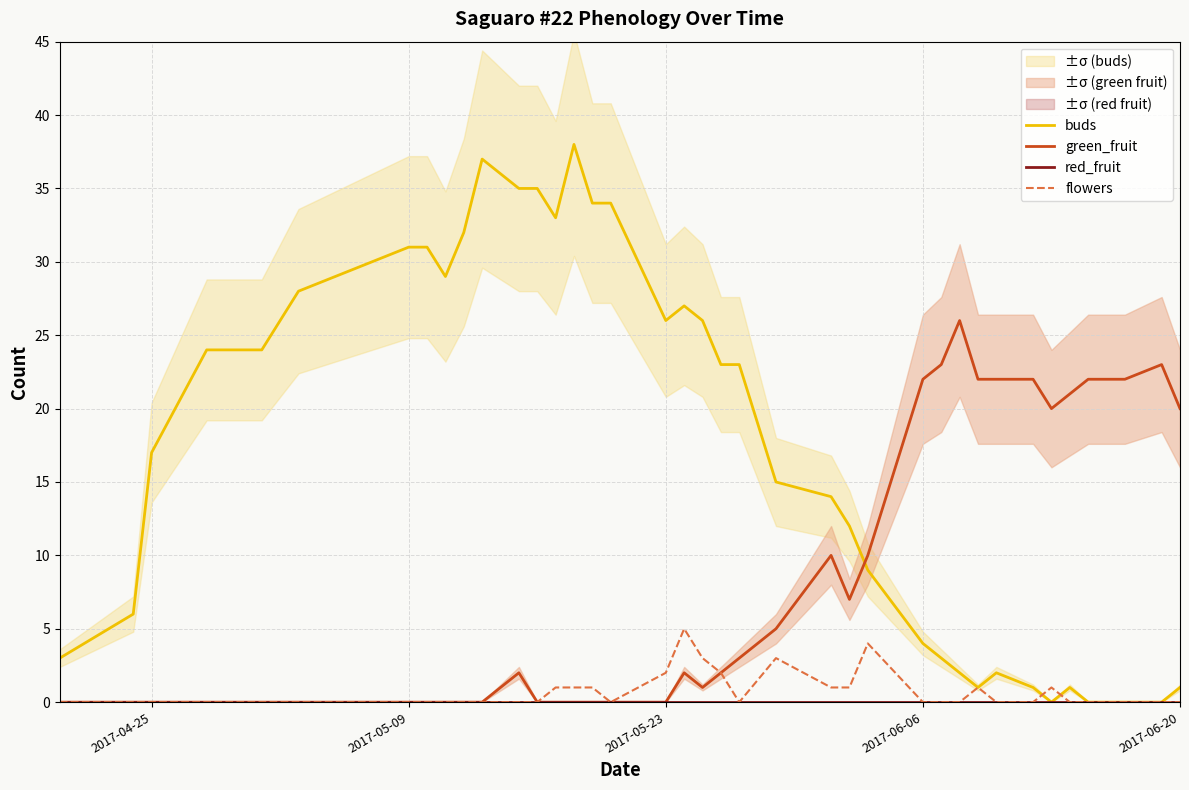

What is the highest value of the buds series?

38